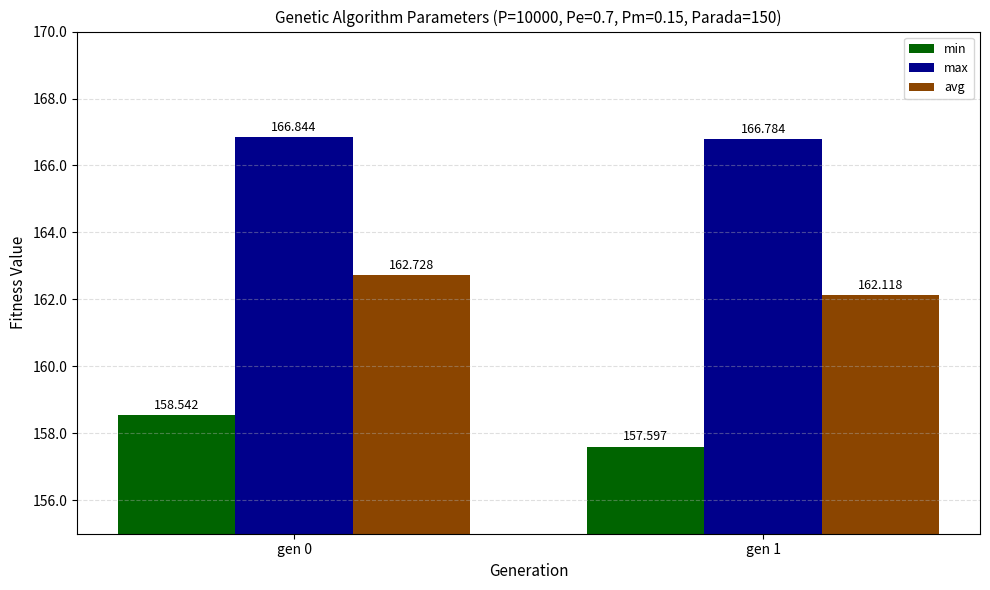

Reading left to right, transcribe all the data shown in this chart.

min: gen 0=158.5	gen 1=157.6
max: gen 0=166.8	gen 1=166.8
avg: gen 0=162.7	gen 1=162.1